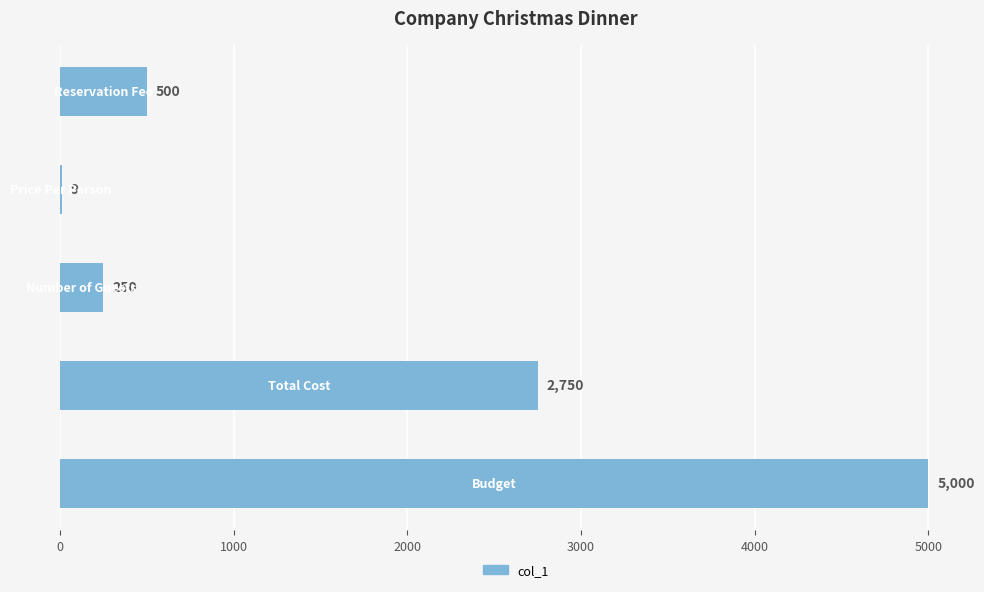

What is the greatest value displayed?

5000